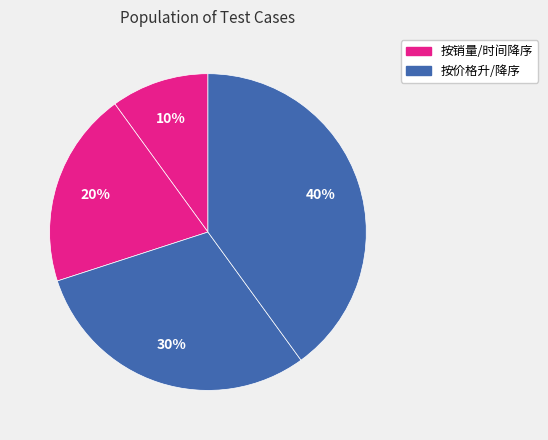

How many segments does this pie chart have?

4